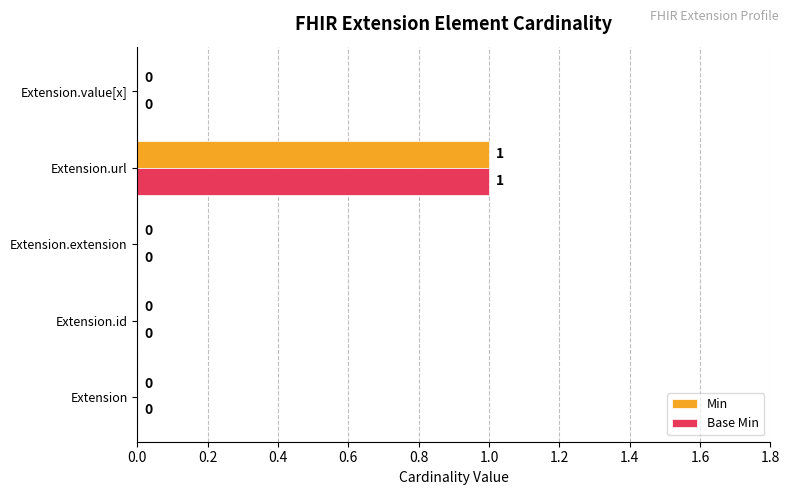

Count the number of categories in the chart.

5